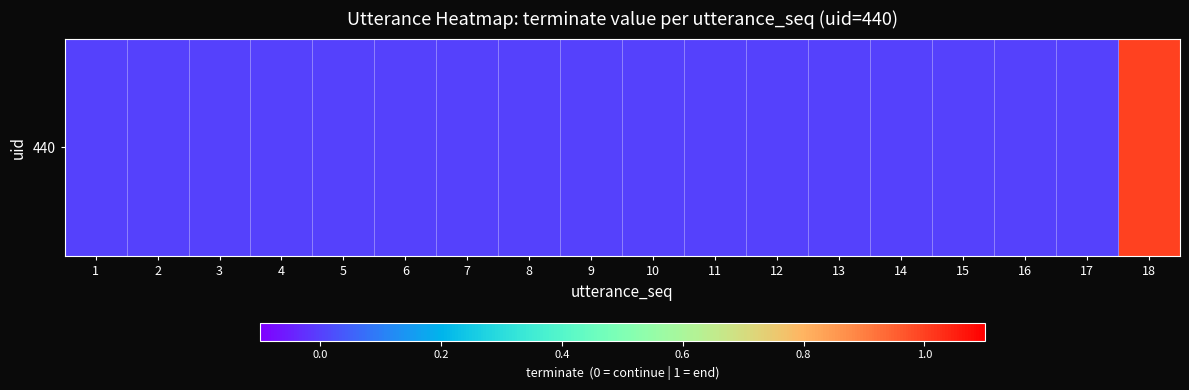

Which has a higher value, 17 or 15?

17